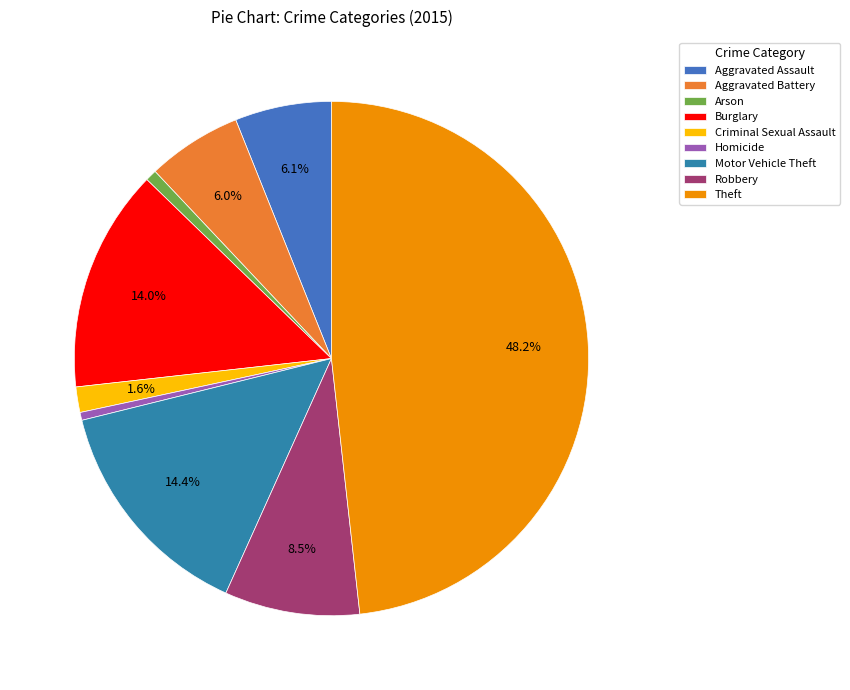

Does Arson account for over 50% of the chart?

No